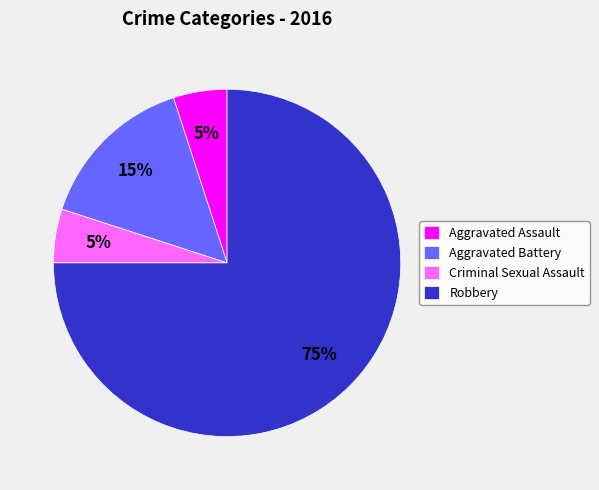

What is the largest slice in the pie chart?

Robbery